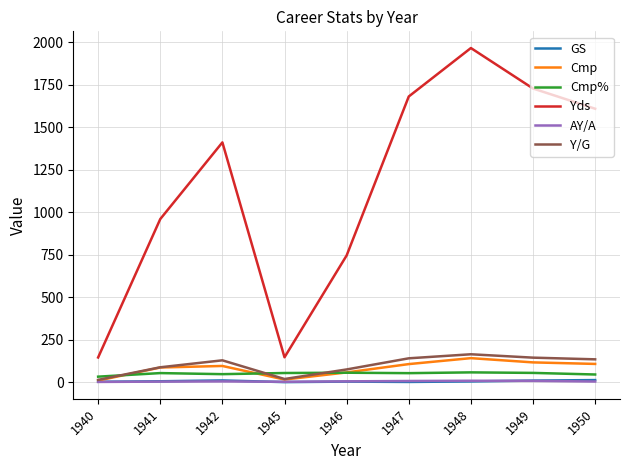

True or false: Yds and Cmp intersect in this chart.

False